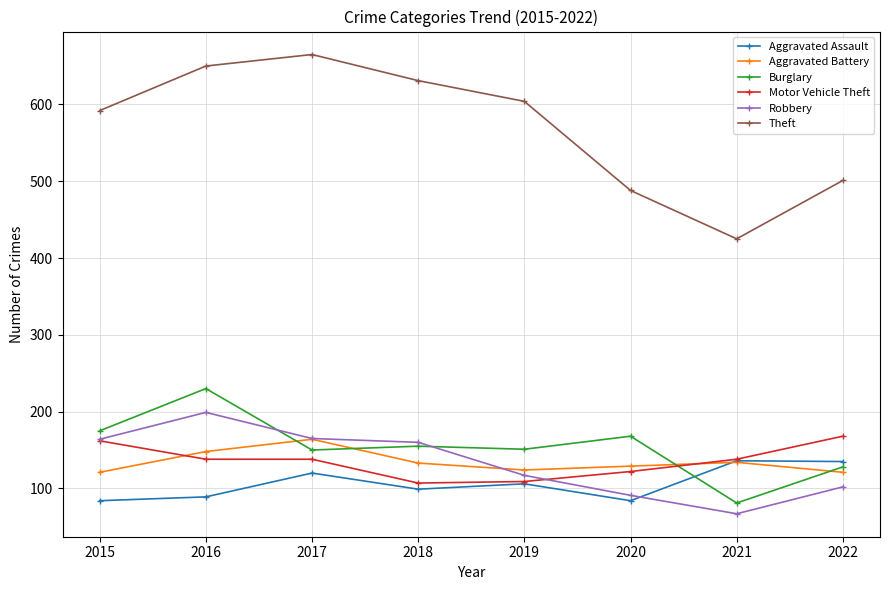

At how many categories does at least one series exceed 72?

8